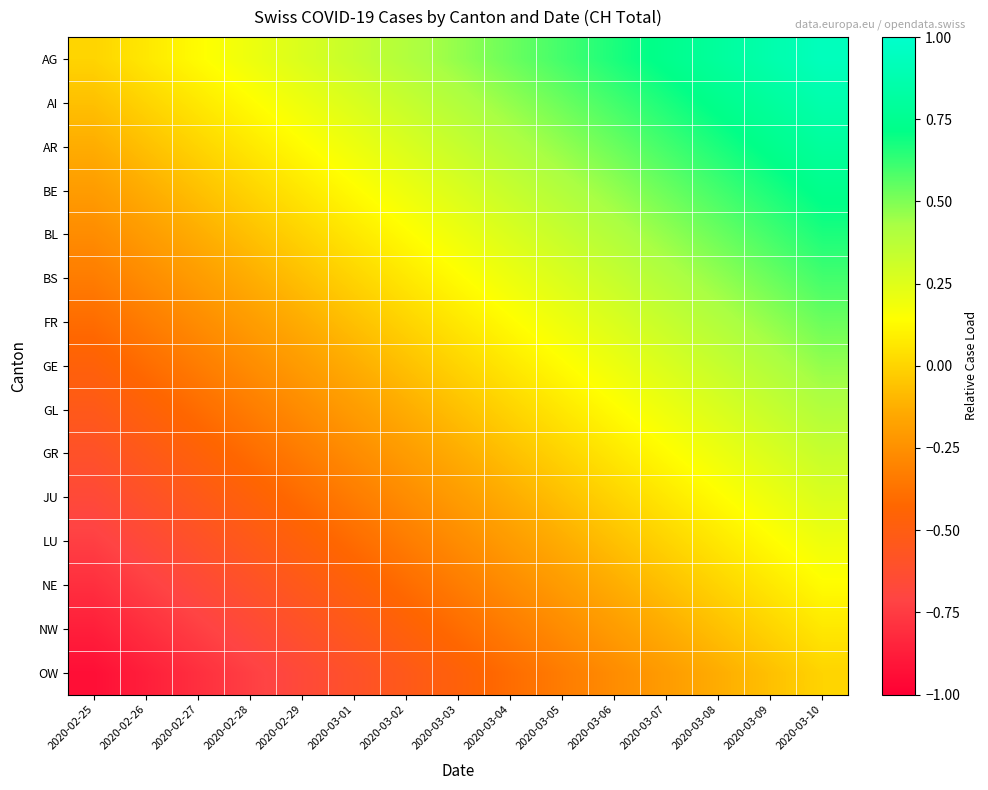

At how many categories does at least one series exceed 0?

14